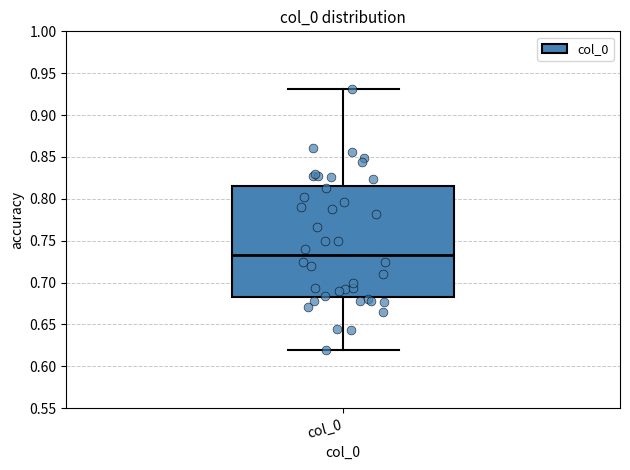

Transcribe this box plot: give where the median line is, the range the box spans, and where the two whiskers end, as read against the y-axis. The values are not printed on the chart, so give them approximately, as read against the axis.

median 0.735, box 0.685 to 0.815, whiskers 0.620 to 0.930